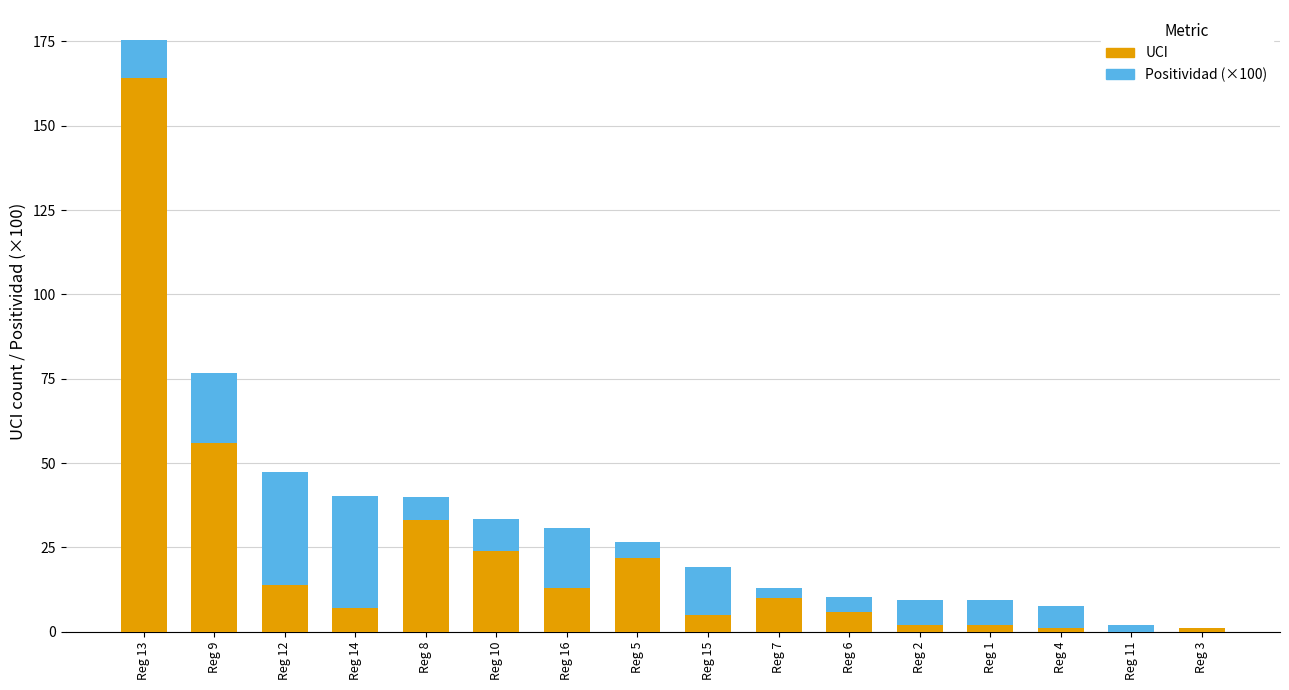

At which label does UCI reach its peak?

Reg 13